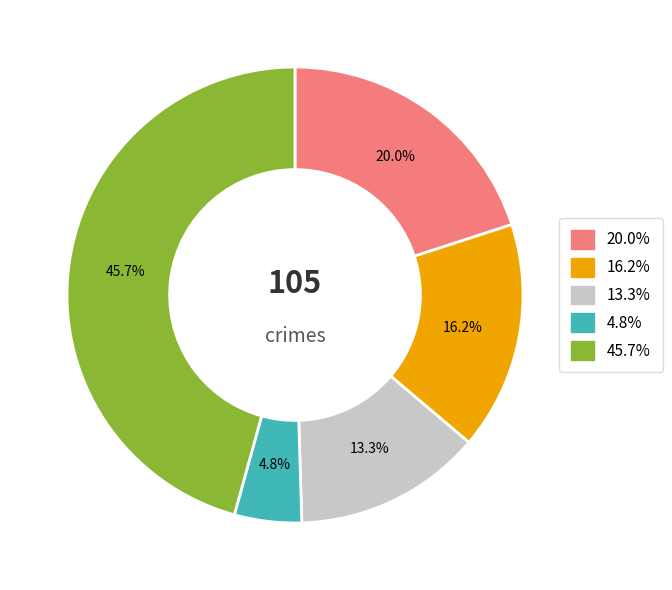

Is there a majority slice in this chart?

No